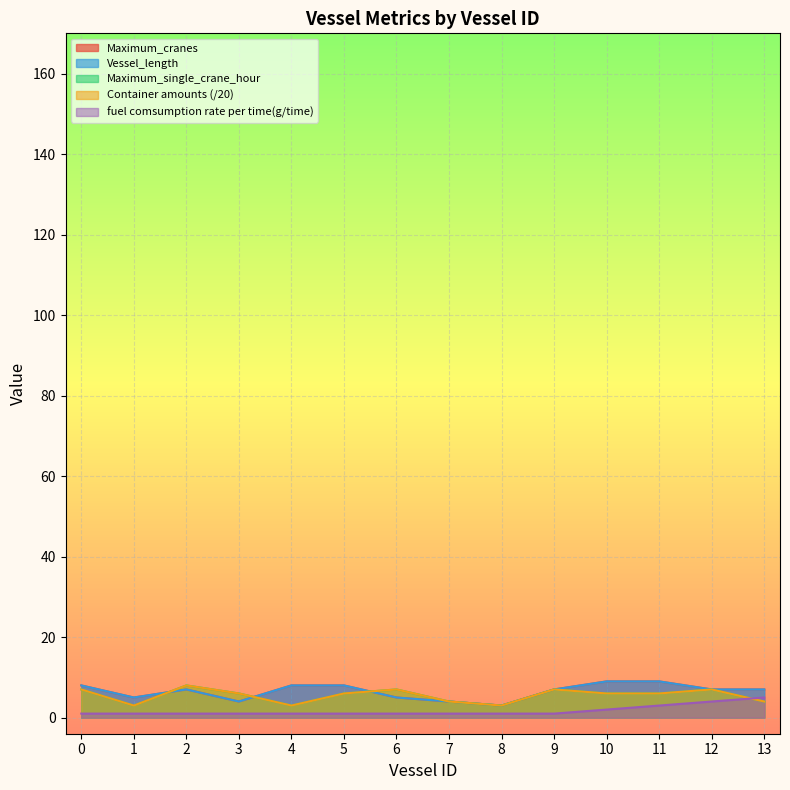

Rank the series by their maximum value, from lowest to highest.

fuel comsumption rate per time(g/time), Maximum_single_crane_hour, Container amounts, Maximum_cranes, Vessel_length